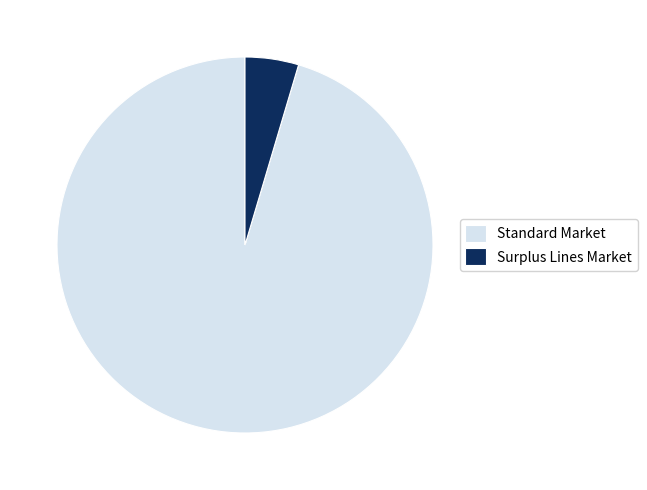

Is the sum of Surplus Lines Market and Standard Market greater than half?

Yes